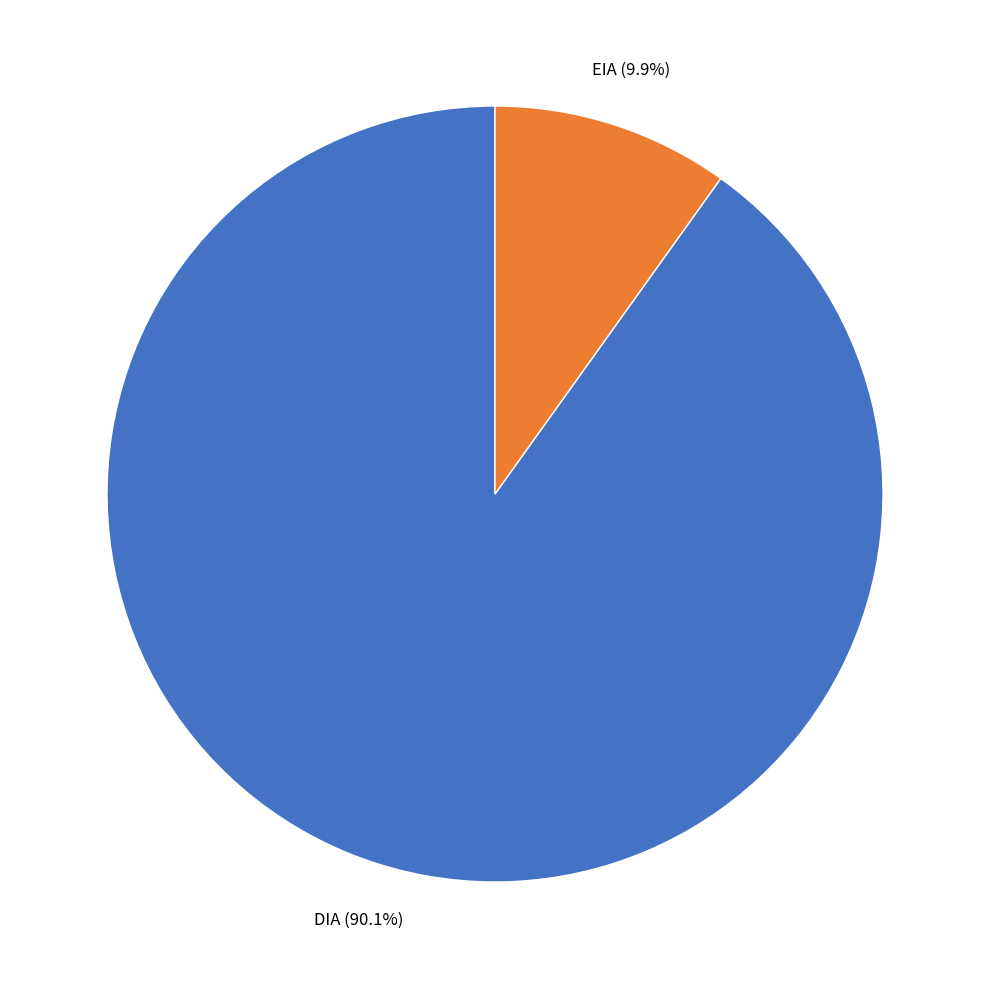

Does any single category account for the majority?

Yes